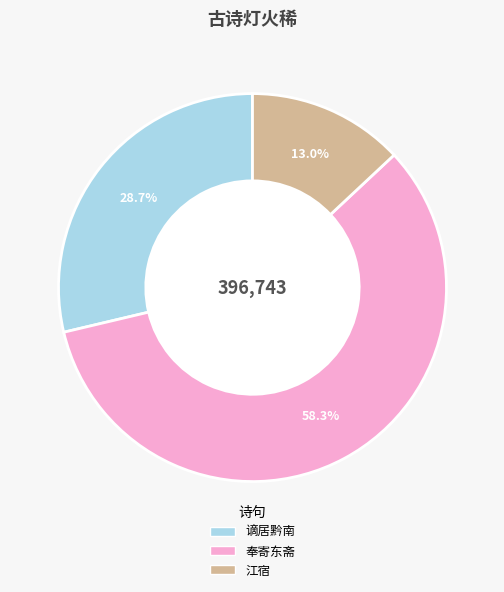

What is the total percentage of 谪居黔南 and 奉寄东斋?

87.0%